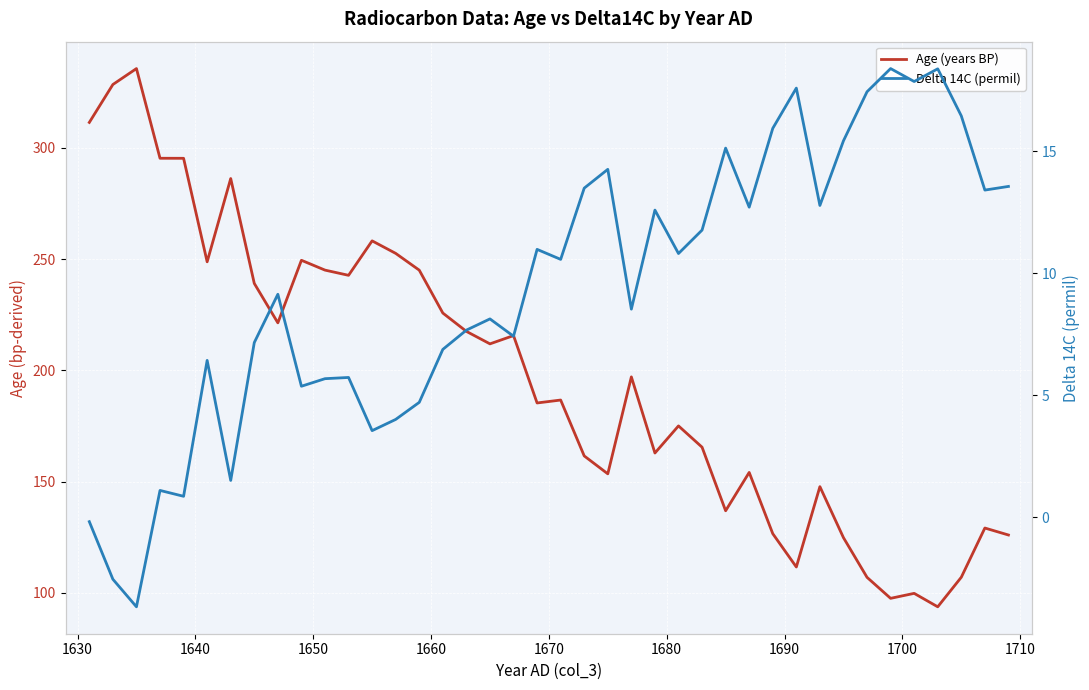

What is the sum of all Delta 14C (permil) values?

377.0